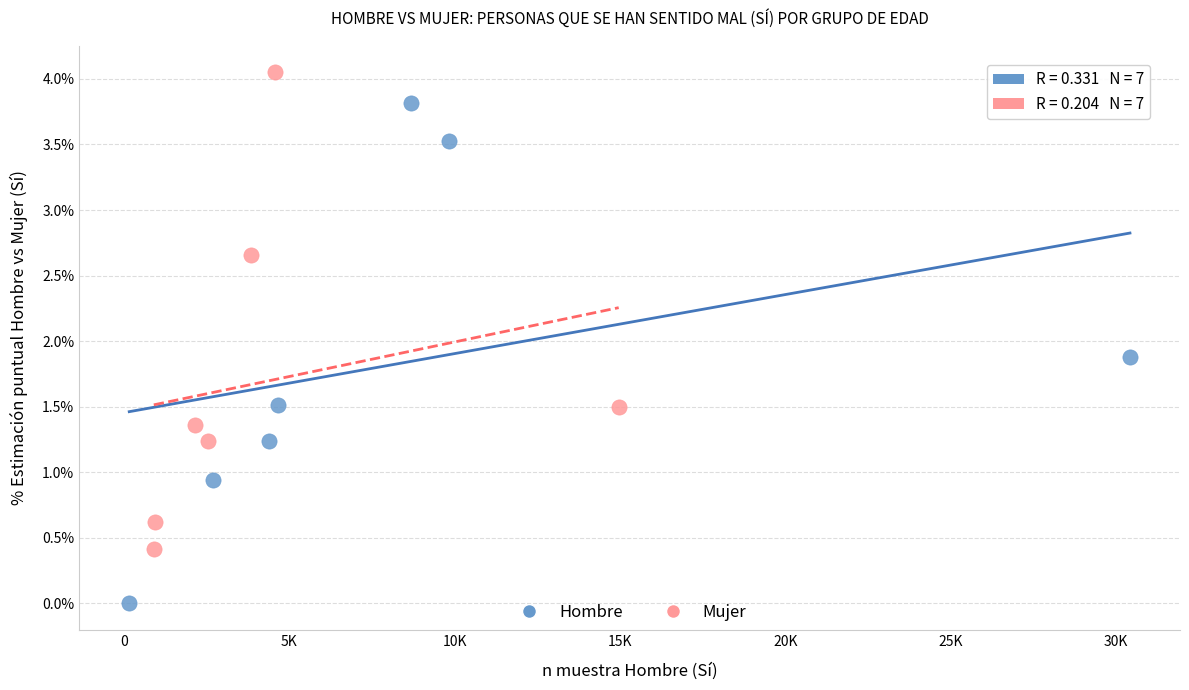

Which series contains the lowest Y value?

Hombre